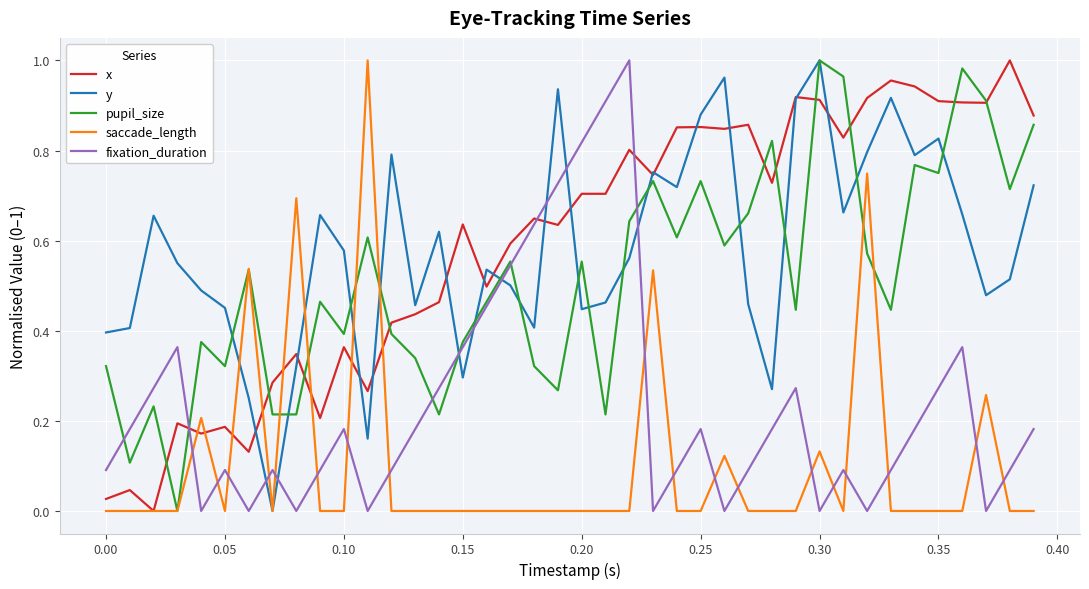

Rank the series by their maximum value, from highest to lowest.

x, y, pupil_size, saccade_length, fixation_duration